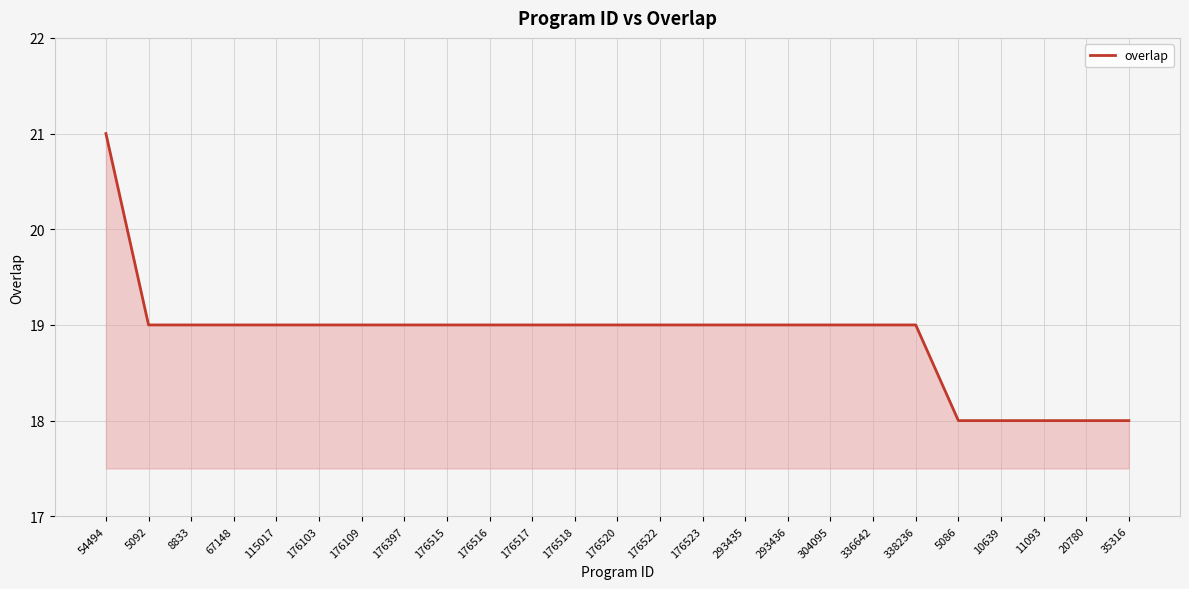

What is the average value?

19